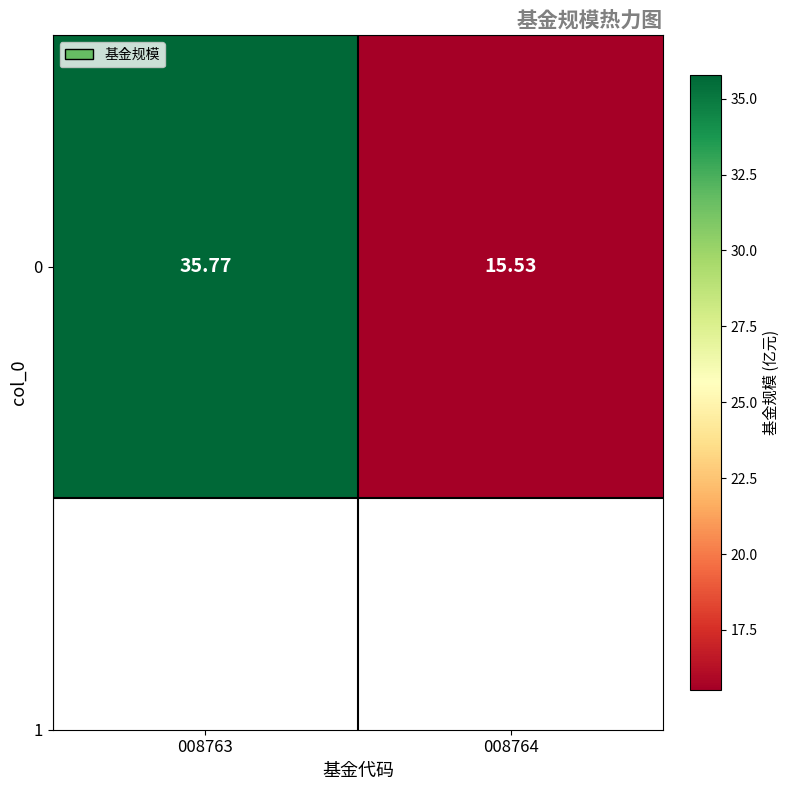

Which has a higher value, 008764 or 008763?

008763